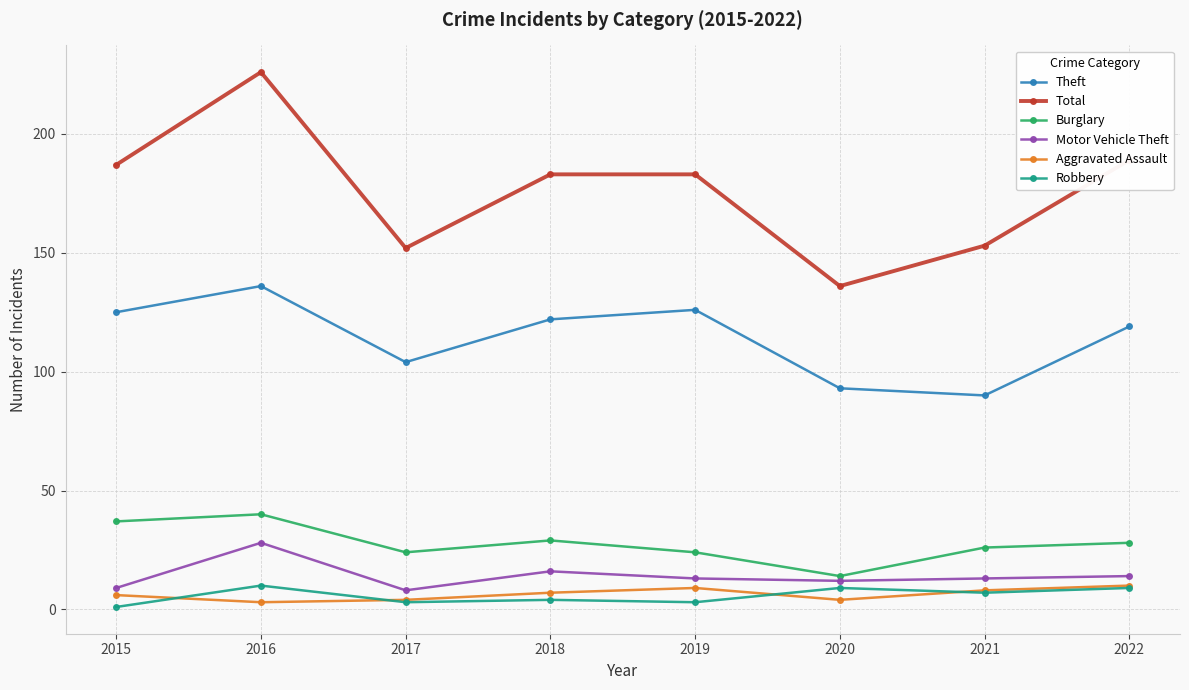

The value of Total at 2021 is 216. True or false?

False